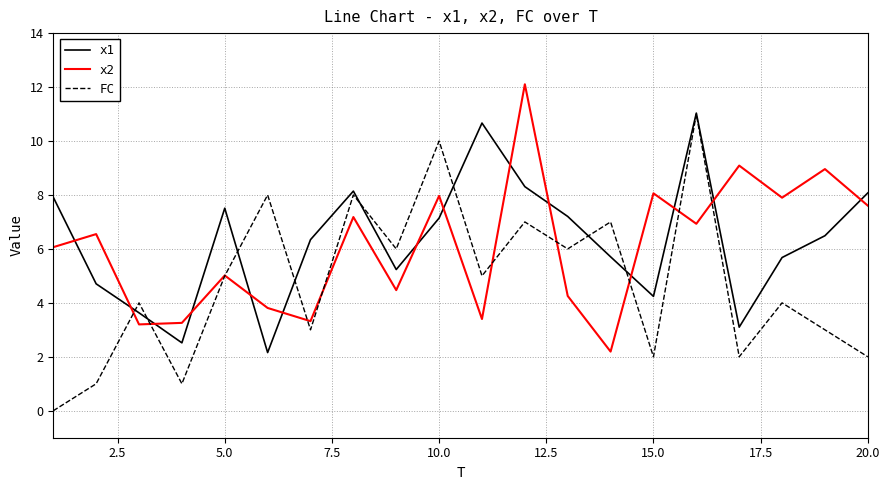

Which series ends up on top after the final intersection of x1 and x2?

x1